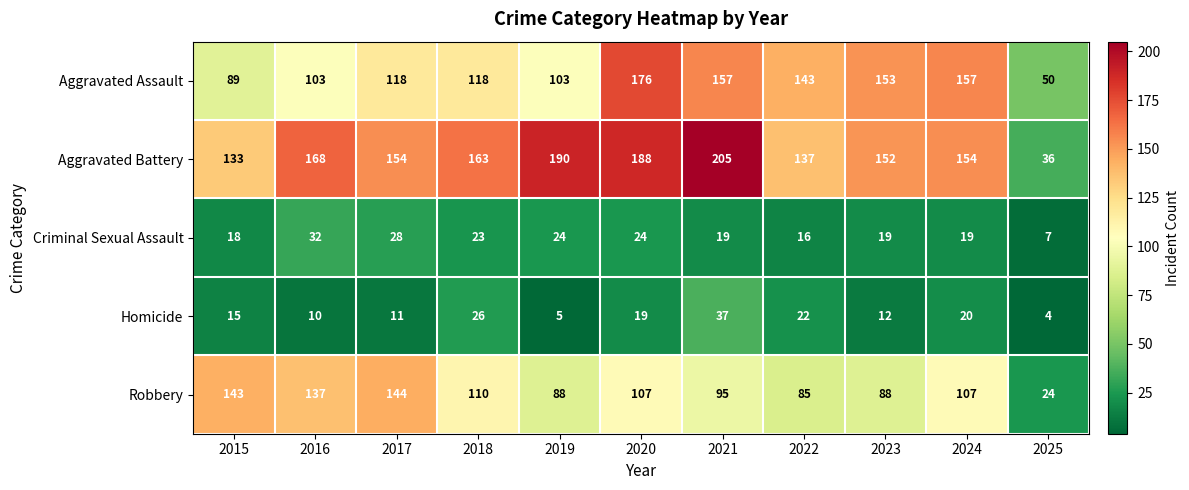

At which category is the sum across all series the highest?

2020